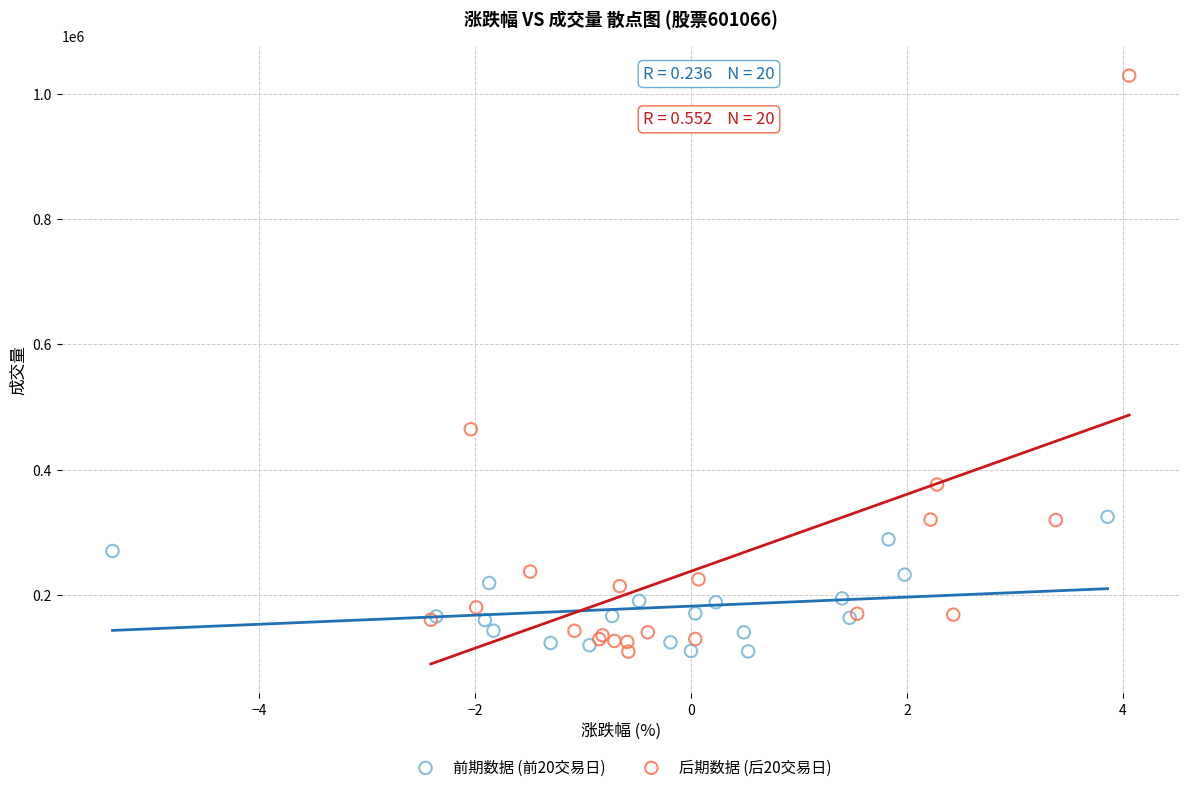

Which series has the largest Y range (max minus min)?

后期数据 (后20交易日)